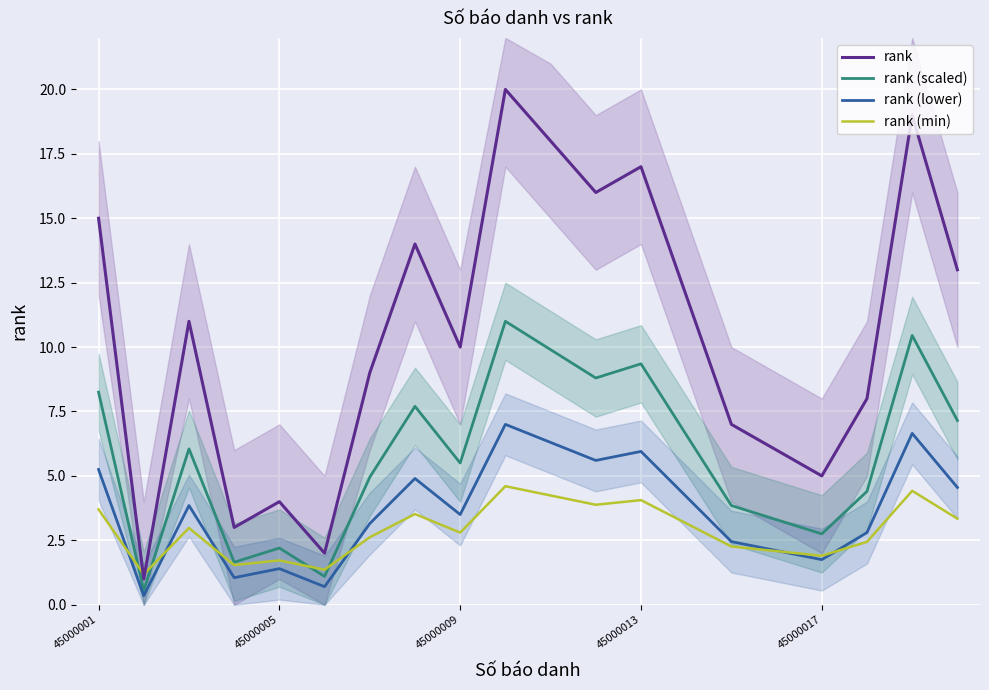

Is it true that rank equals 16.2 at 45000009?

False